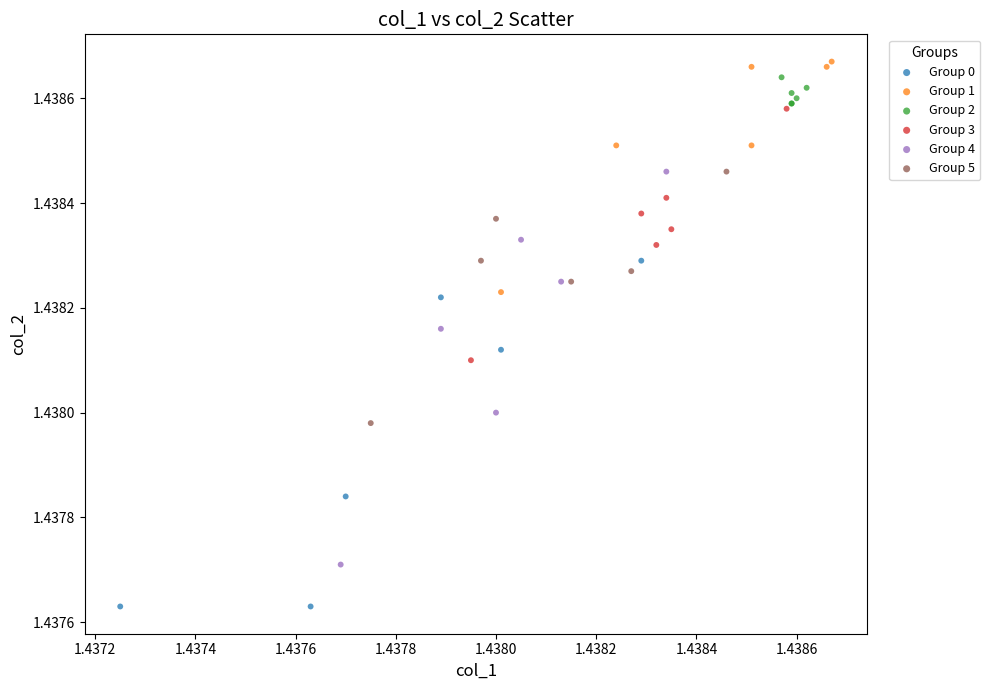

What are all the series names shown in the legend?

Group 0, Group 1, Group 2, Group 3, Group 4, Group 5